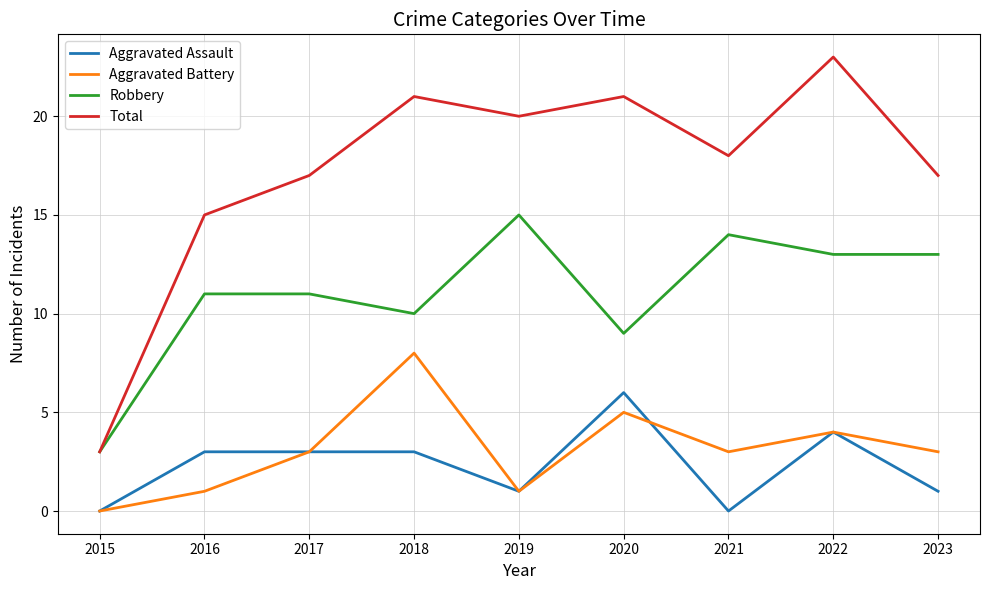

Is the value of Aggravated Battery at 2015 greater than the value of Robbery at 2017?

No